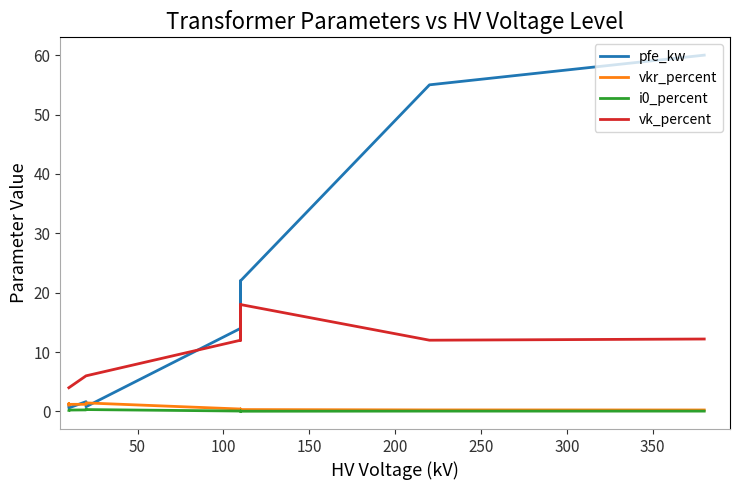

Which series has the largest range (max minus min)?

pfe_kw